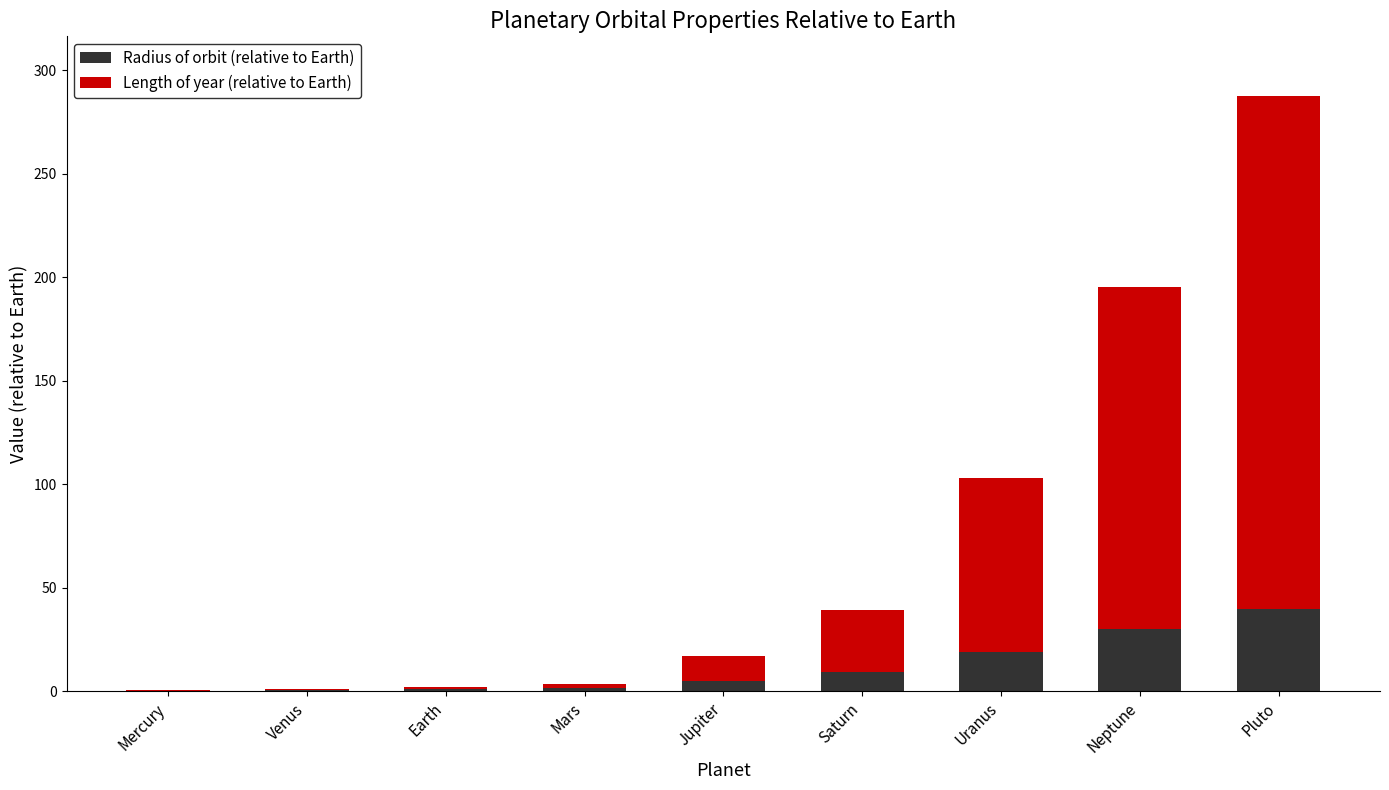

Which category has the highest value in the Radius of orbit (relative to Earth) series?

Pluto